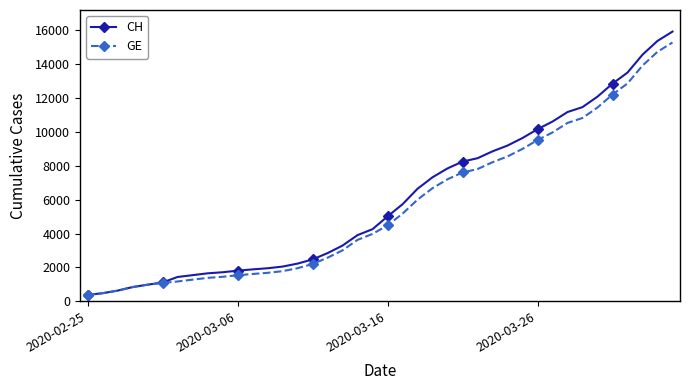

Which series has the widest spread of values?

CH